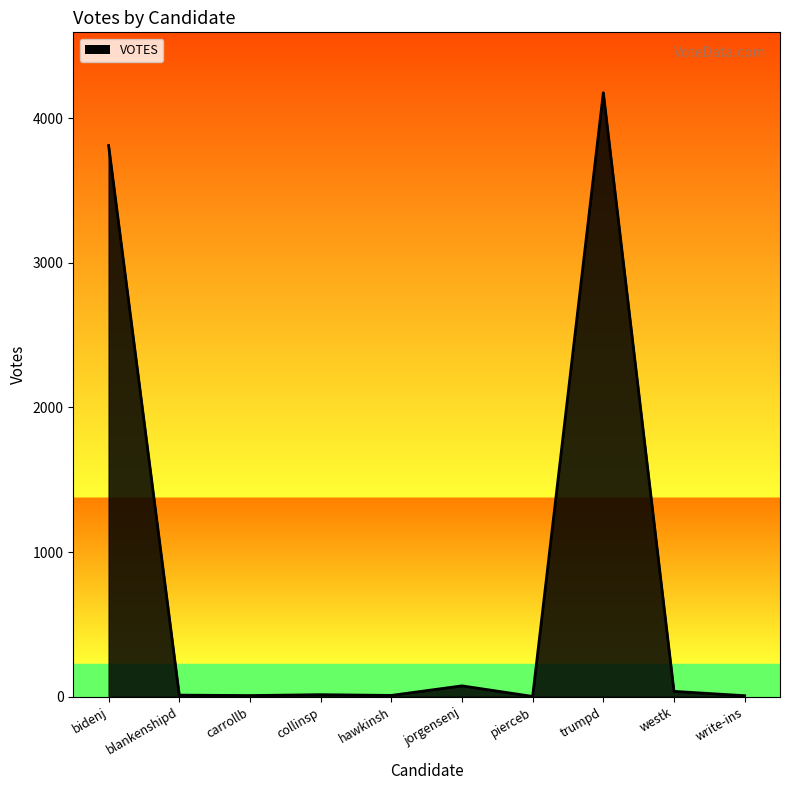

Which category has the highest value across all series?

trumpd